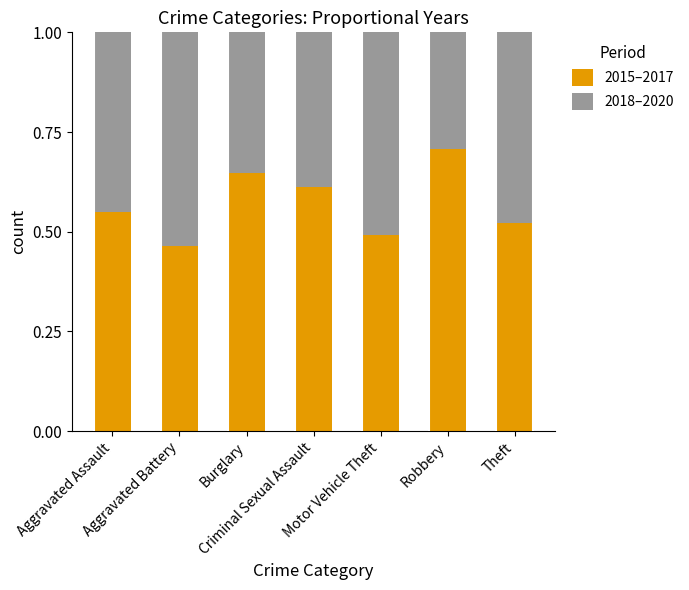

What is the maximum value for 2015–2017?

0.7